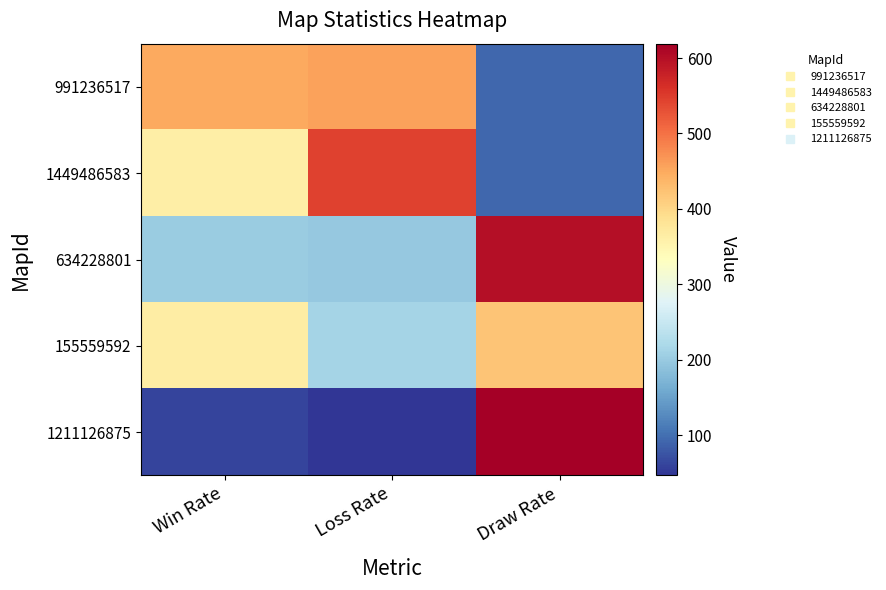

Reading left to right, transcribe all the data shown in this chart.

991236517: Win Rate=451	Loss Rate=457	Draw Rate=92
1449486583: Win Rate=364	Loss Rate=544	Draw Rate=92
634228801: Win Rate=203	Loss Rate=198	Draw Rate=599
155559592: Win Rate=366	Loss Rate=213	Draw Rate=421
1211126875: Win Rate=62	Loss Rate=47	Draw Rate=619